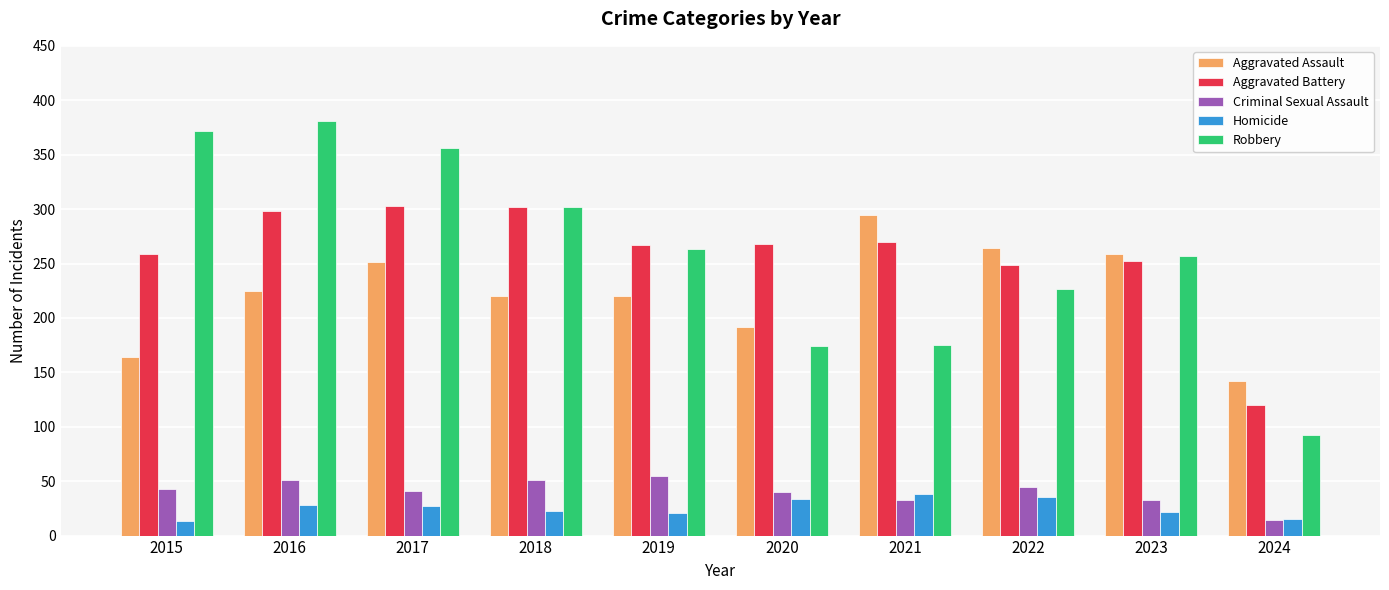

The Aggravated Battery series shows 298 at 2016. True or false?

True